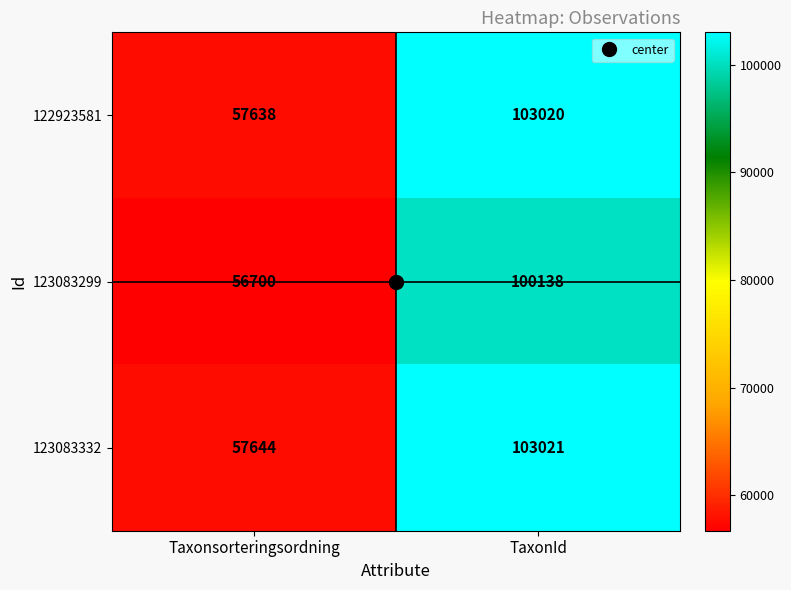

Where is 123083299 nearest to the value 78419?

Taxonsorteringsordning